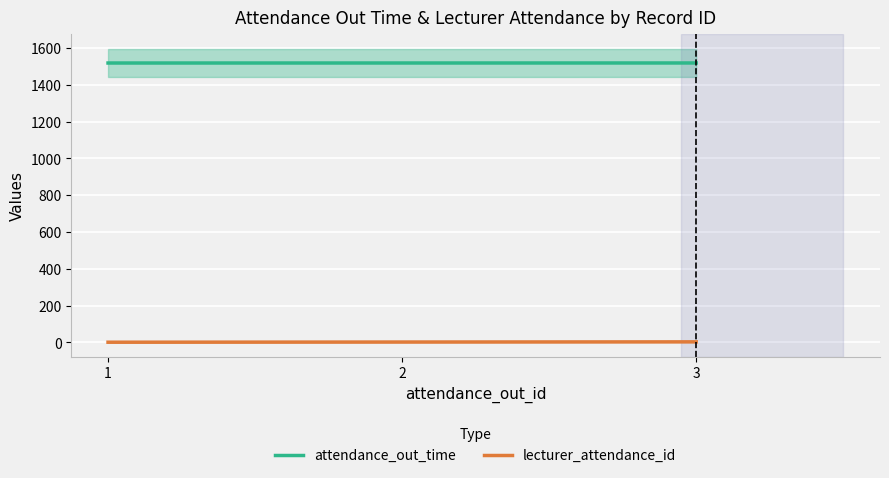

At how many categories does at least one series exceed 151?

3